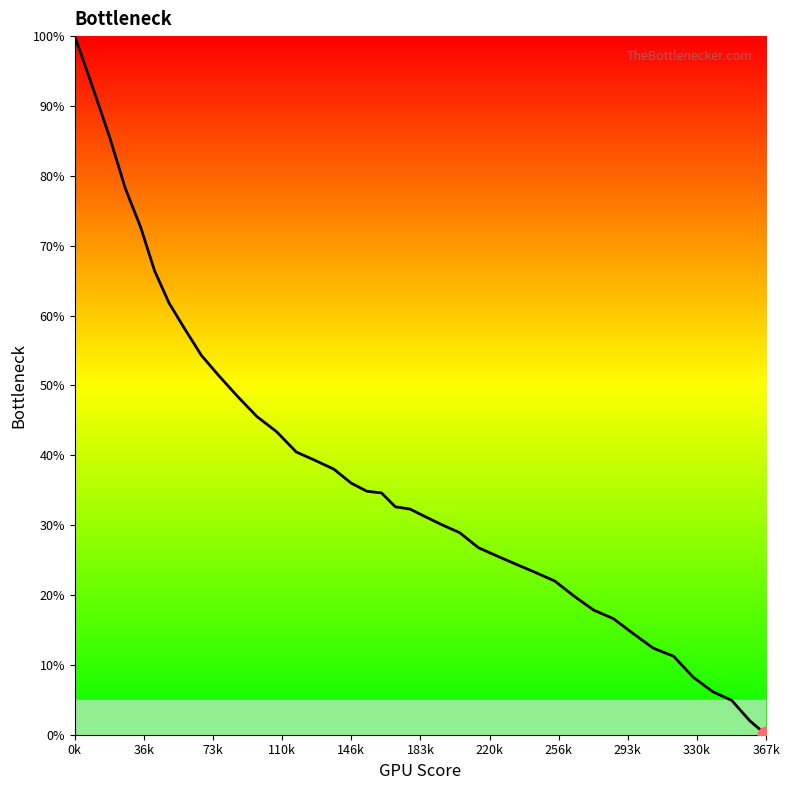

What is the maximum value shown in the chart?

100.0